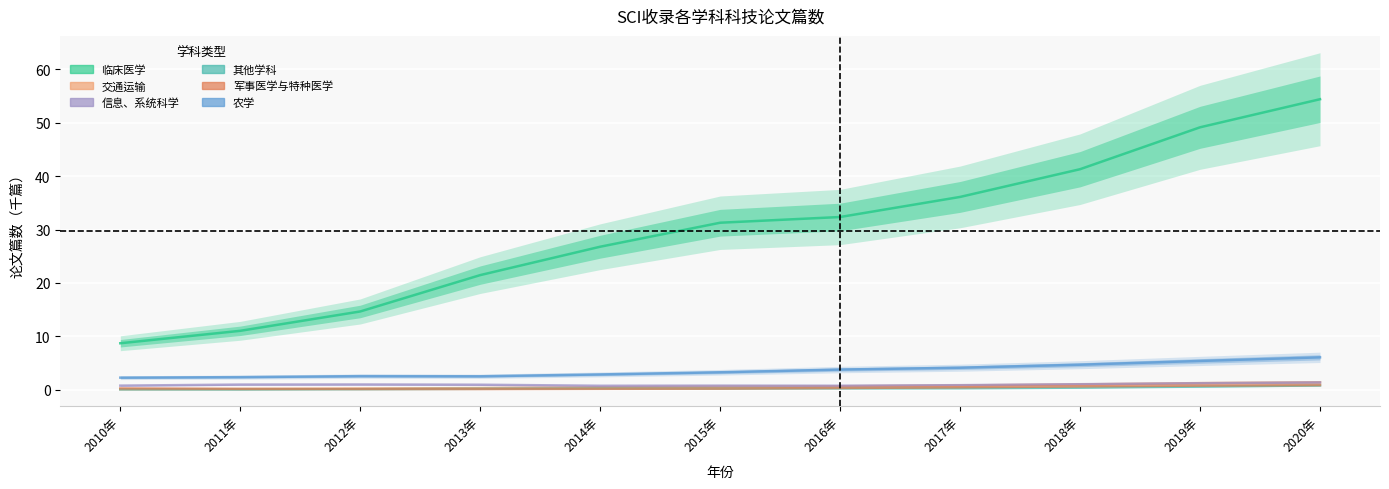

How many lines are shown in the chart?

6